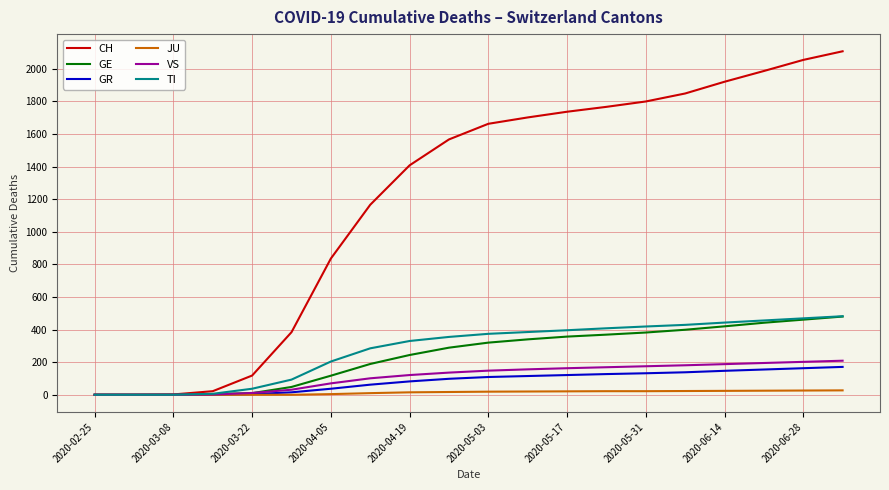

What is the difference between the second highest and minimum values in the GE series?

461